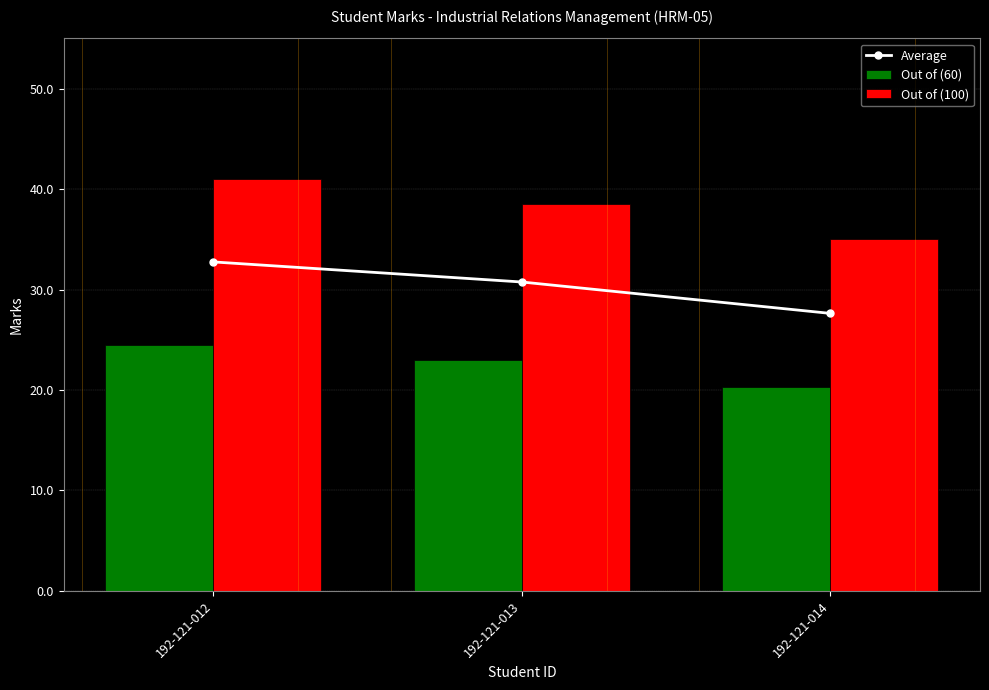

Which series has the largest total across all categories?

Out of (100)